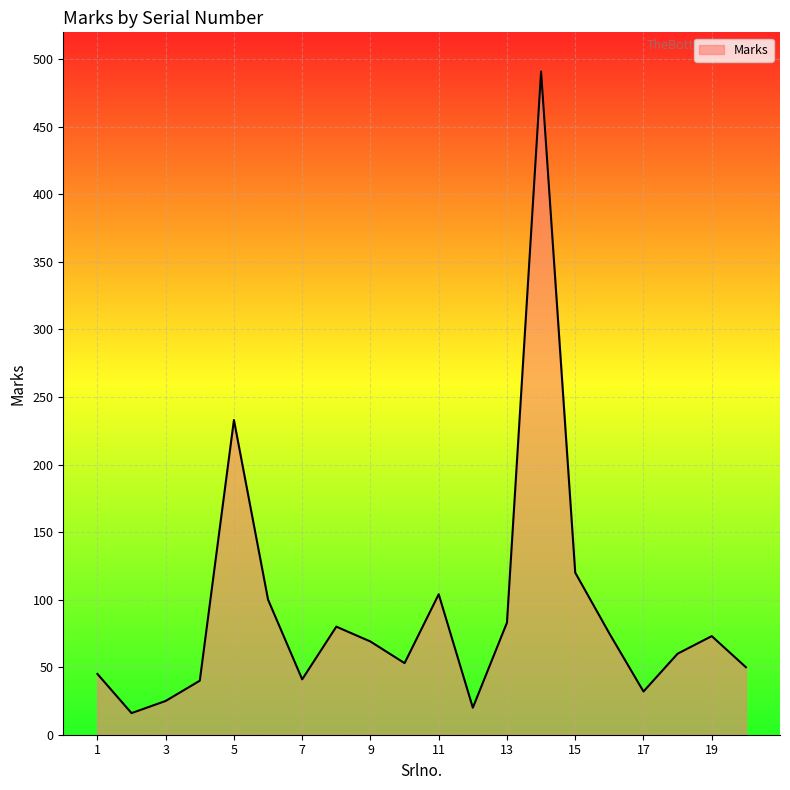

What is the difference between the maximum and minimum values?

475